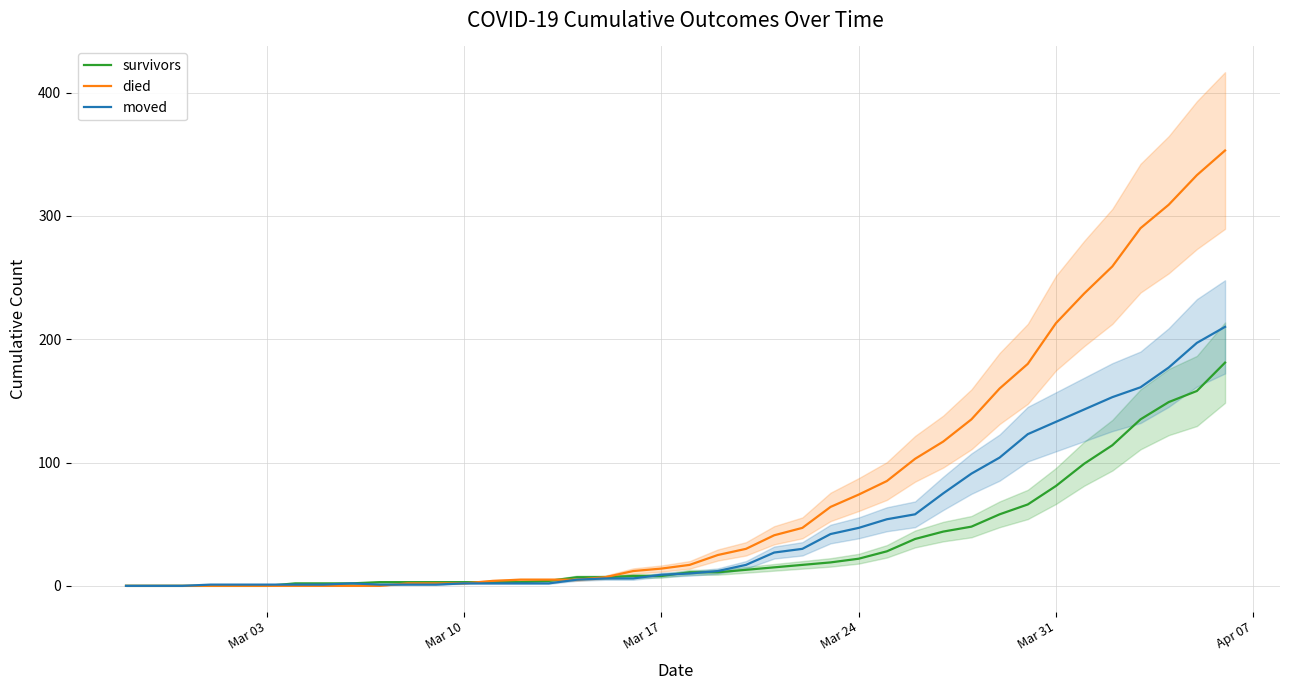

What is the average value of the survivors series?

34